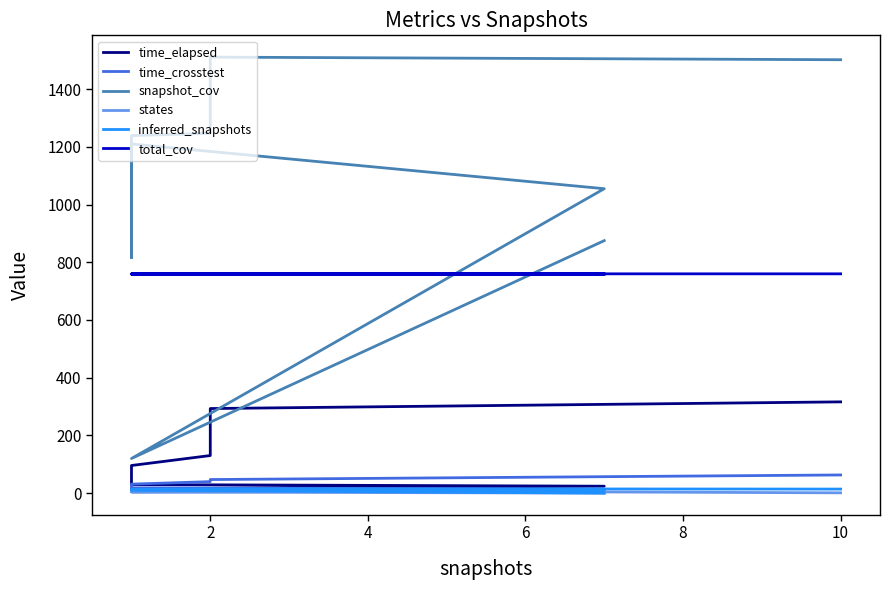

What is the label of the 4th point from the right?

10